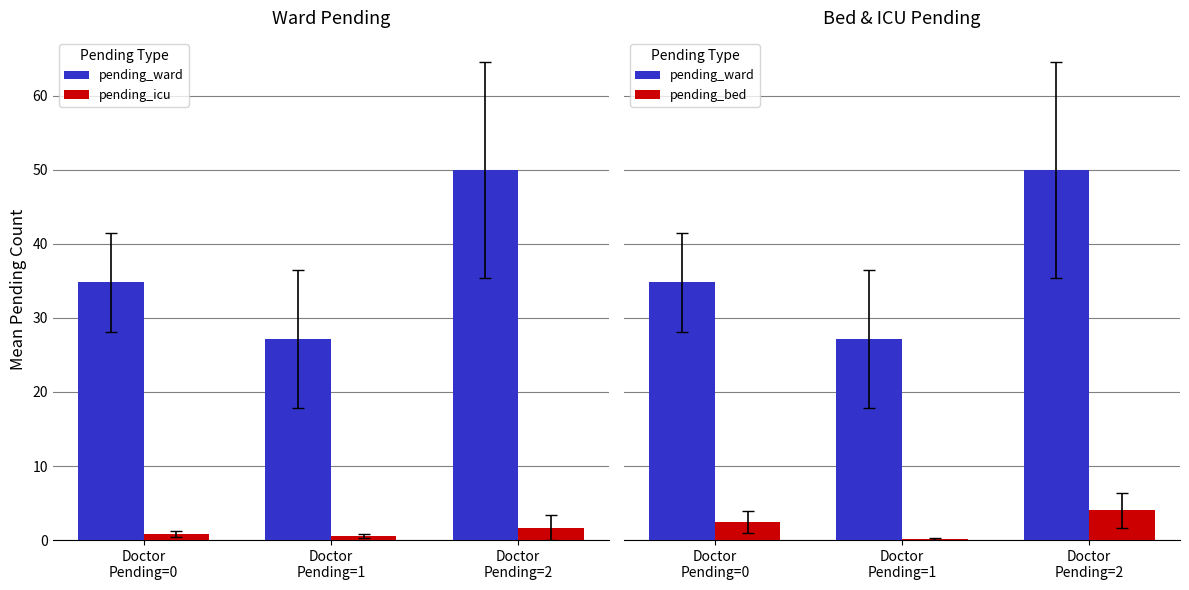

Which series has the widest spread of values?

pending_ward